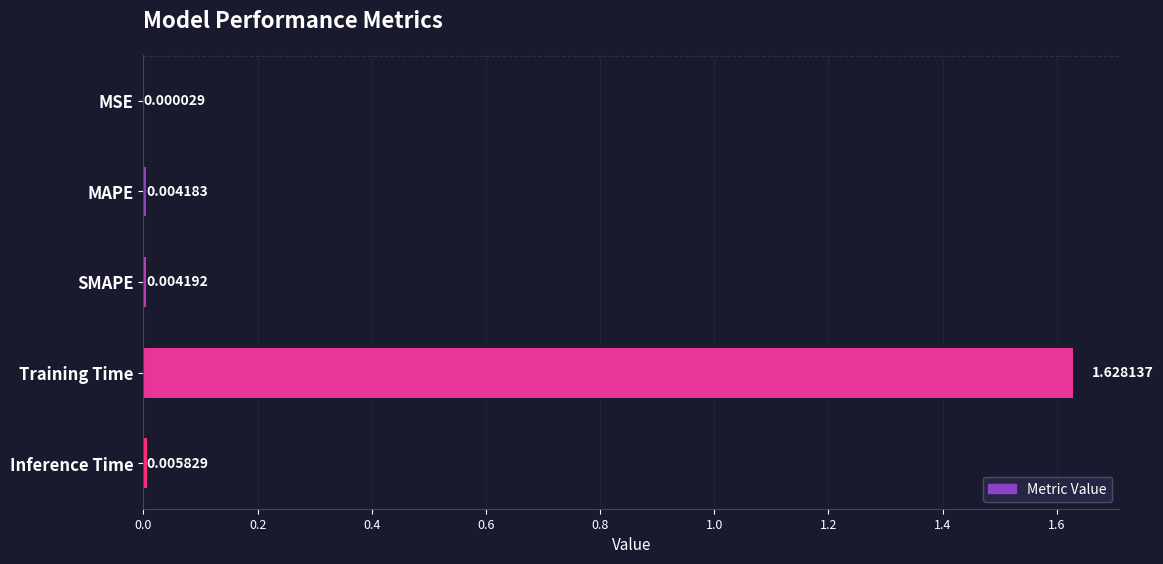

Which label corresponds to the largest value in the chart?

Training Time